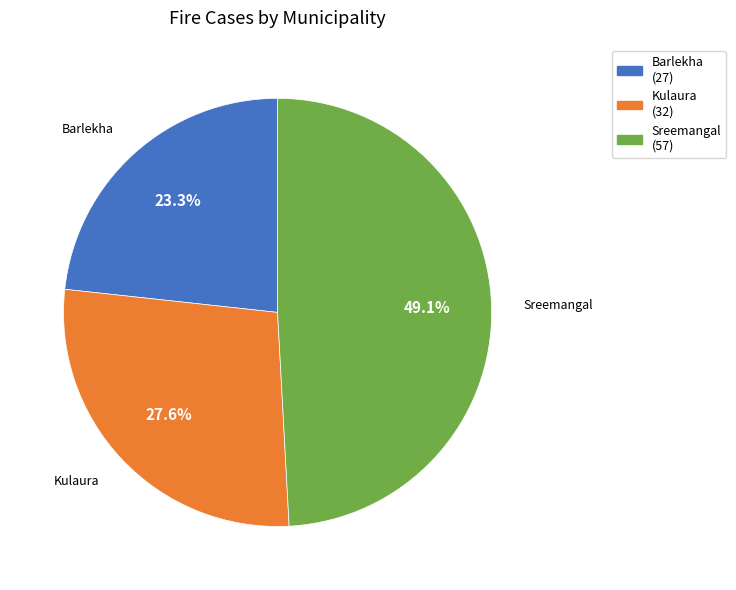

True or false: Sreemangal accounts for 49% of the total.

True